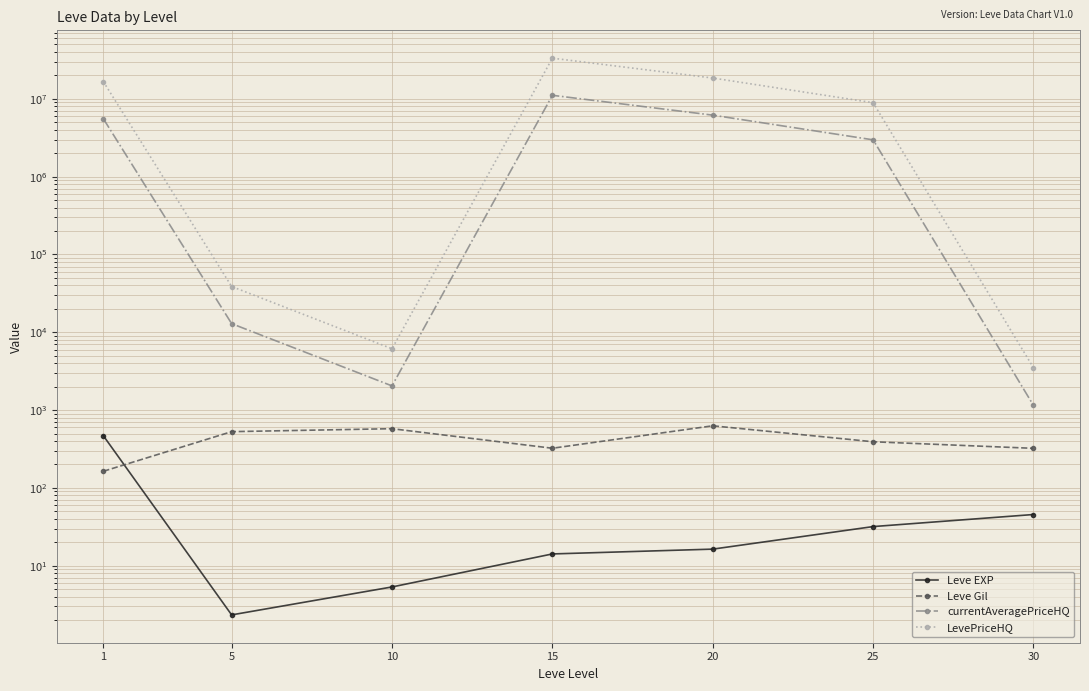

Which has a higher value, 15 or 1?

1